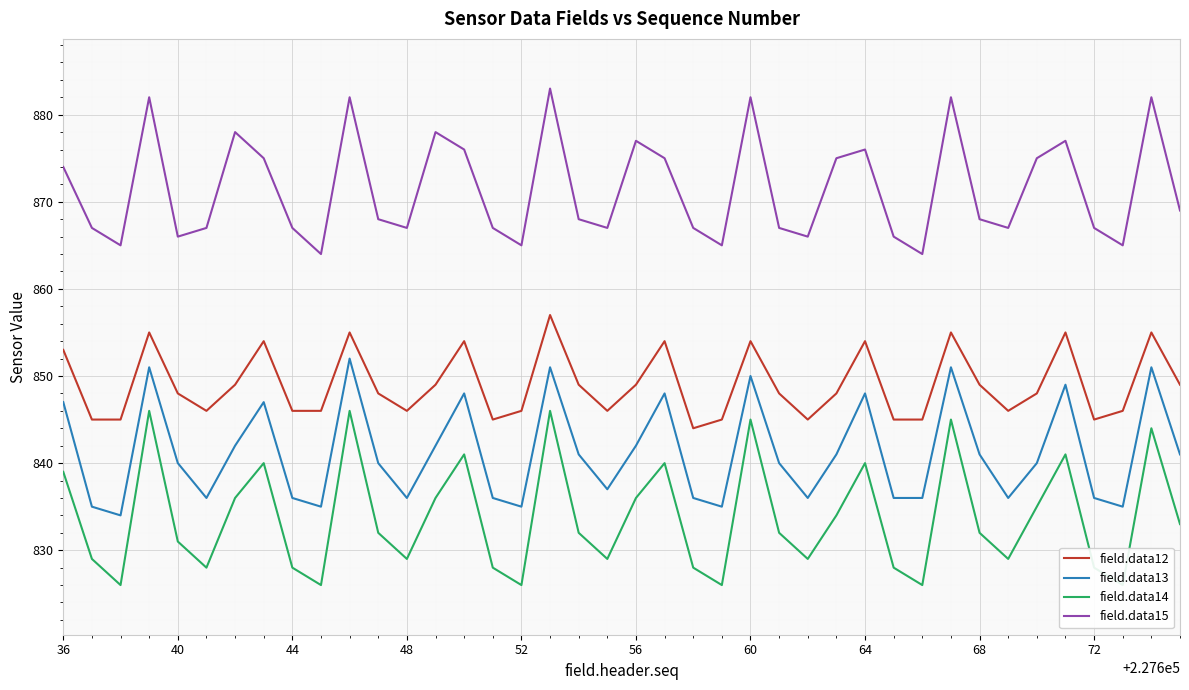

Which series has the widest spread of values?

field.data14